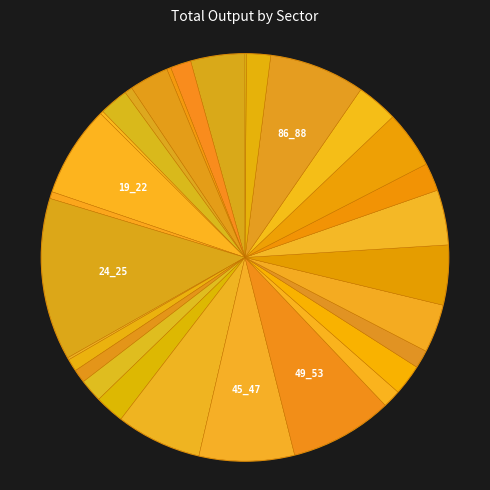

Which has a higher value, C_85 or C_05_09?

C_85